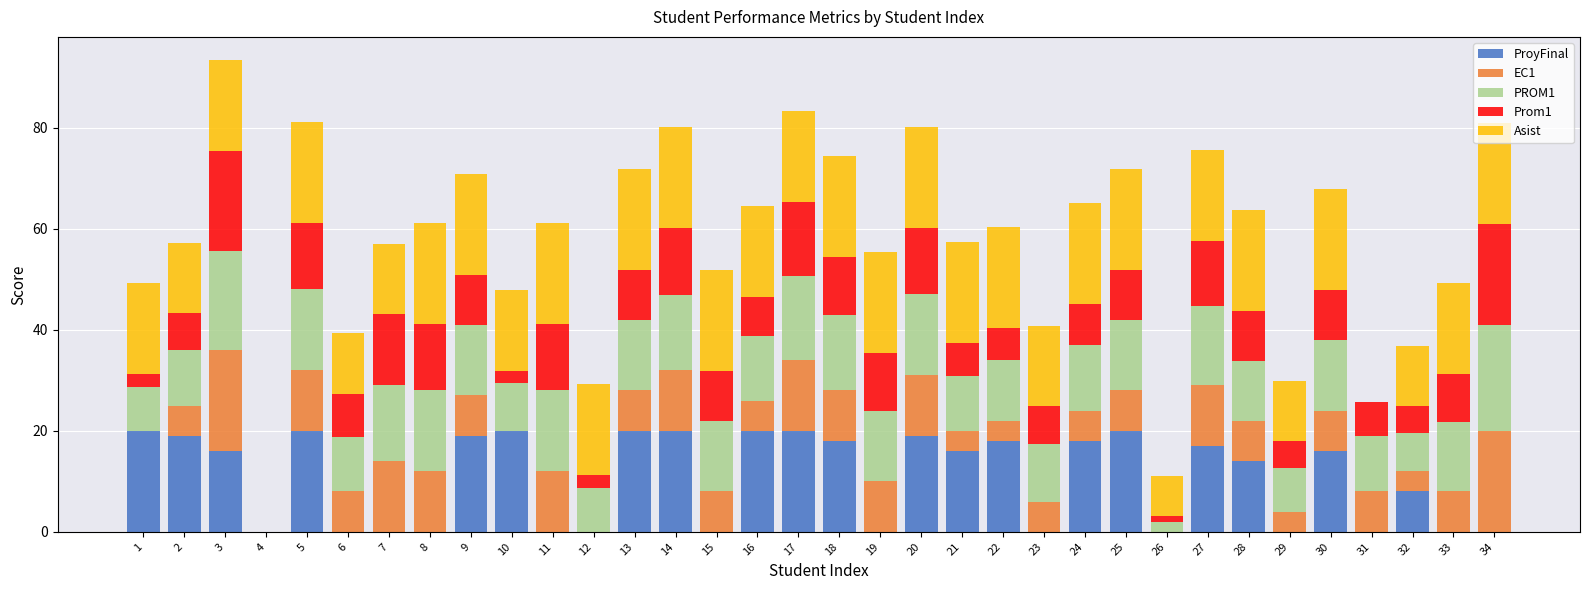

What is the maximum value for ProyFinal?

20.0